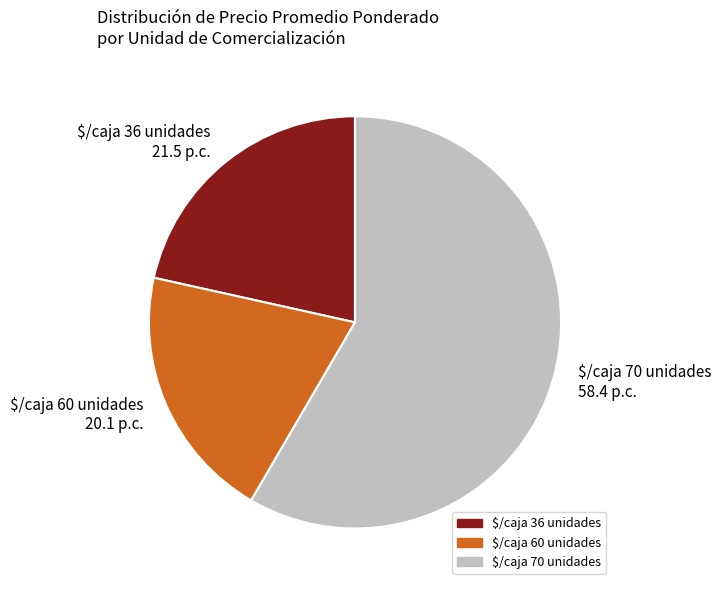

What is the largest slice in the pie chart?

$/caja 70 unidades